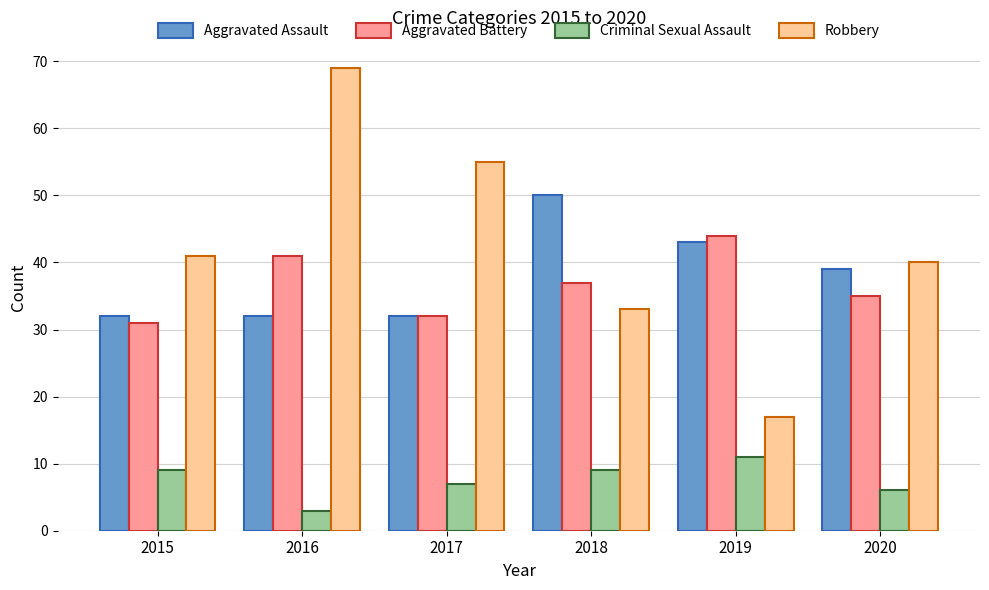

Count the Aggravated Assault values in the range 32 to 43.

5